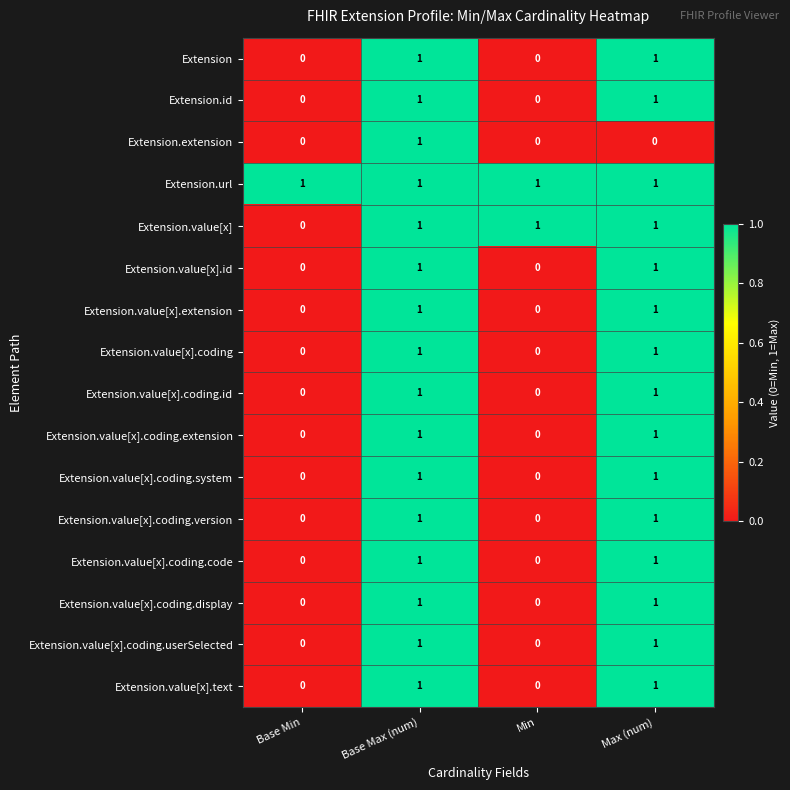

How many Extension.value[x].coding.system values are between 0 and 1?

4